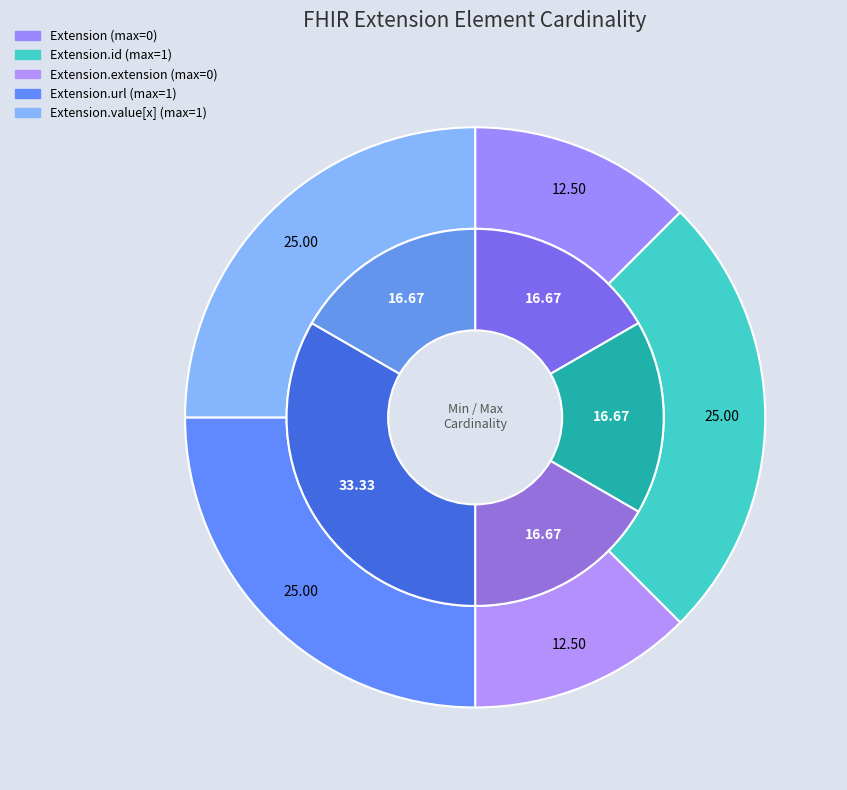

Which slice is the largest?

Extension.url